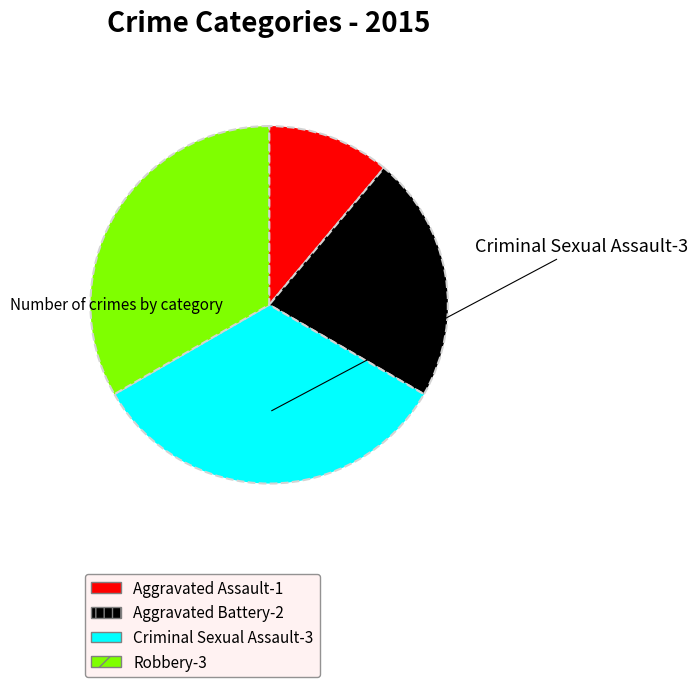

Is there any slice that represents more than half of the pie?

No